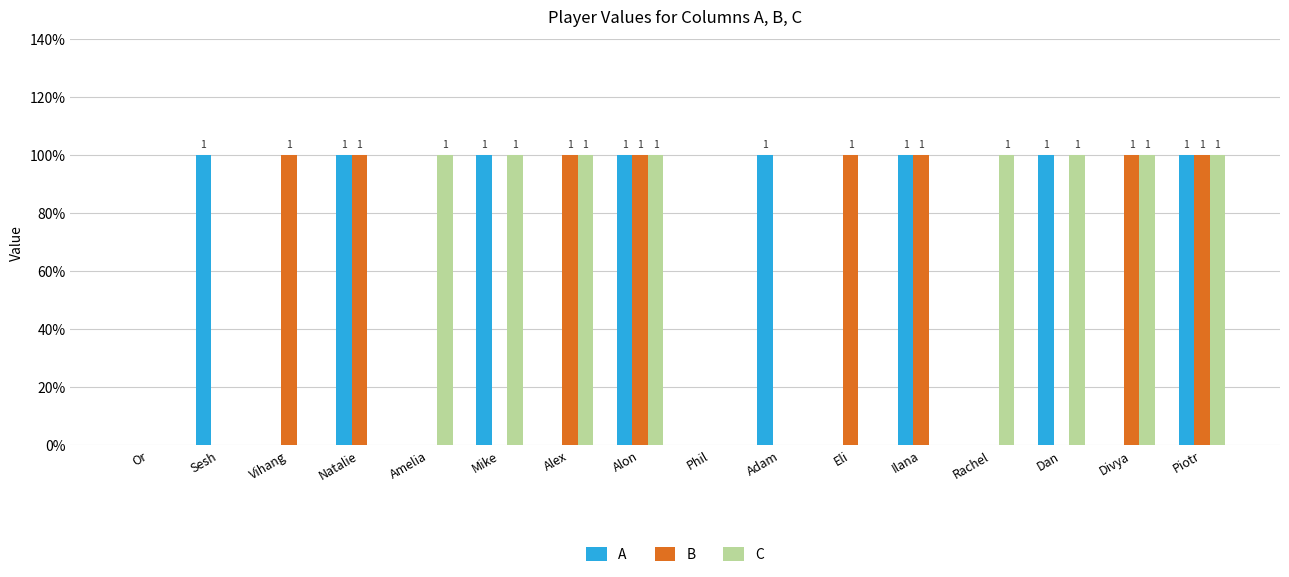

Where is B nearest to the value 0?

Or